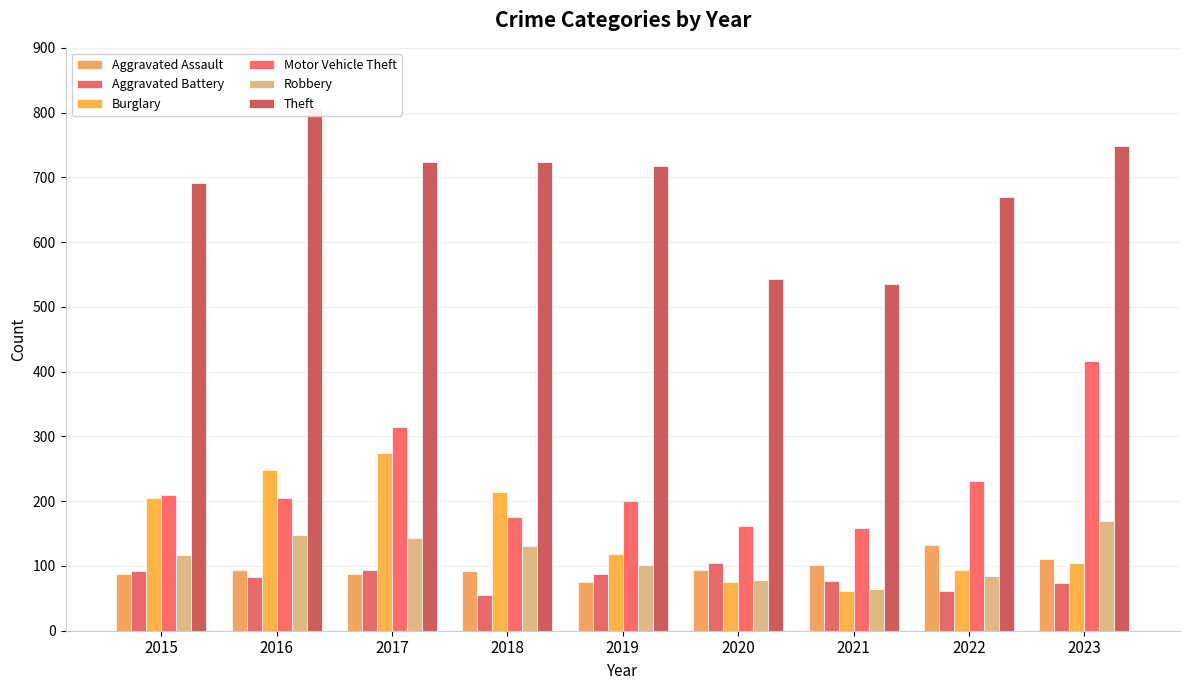

What is the maximum value shown in the chart?

807